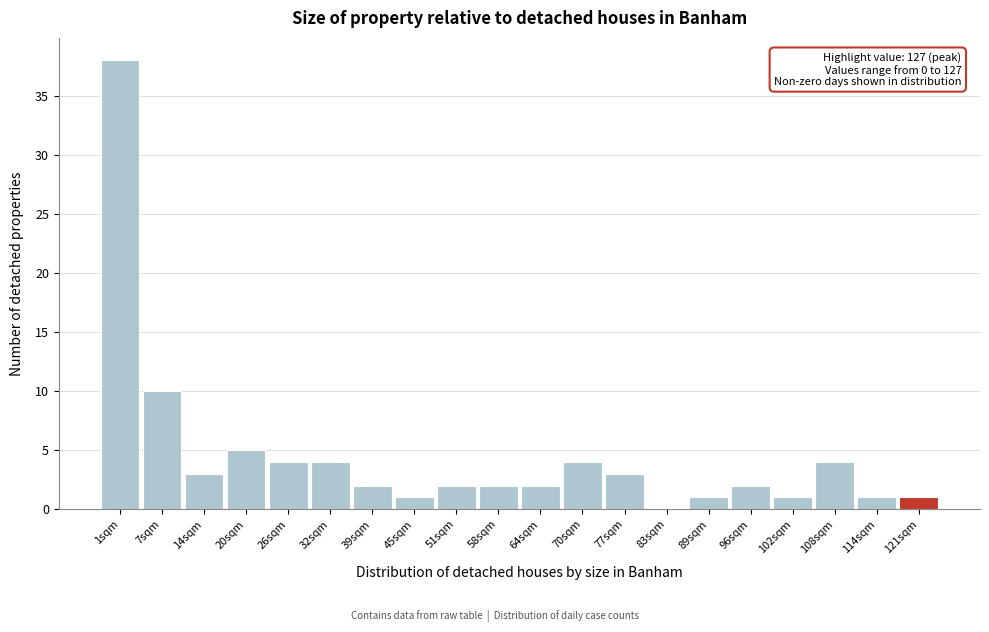

Reading right to left, list all the values displayed in this chart.

121sqm=1	114sqm=1	108sqm=4	102sqm=1	96sqm=2	89sqm=1	83sqm=0	77sqm=3	70sqm=4	64sqm=2	58sqm=2	51sqm=2	45sqm=1	39sqm=2	32sqm=4	26sqm=4	20sqm=5	14sqm=3	7sqm=10	1sqm=38